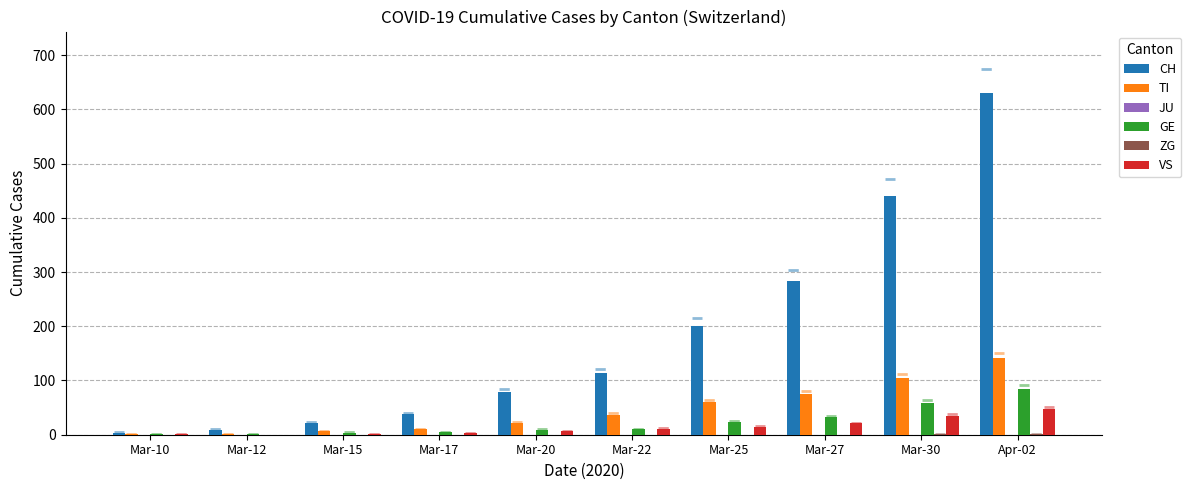

How many series are shown in this chart?

5